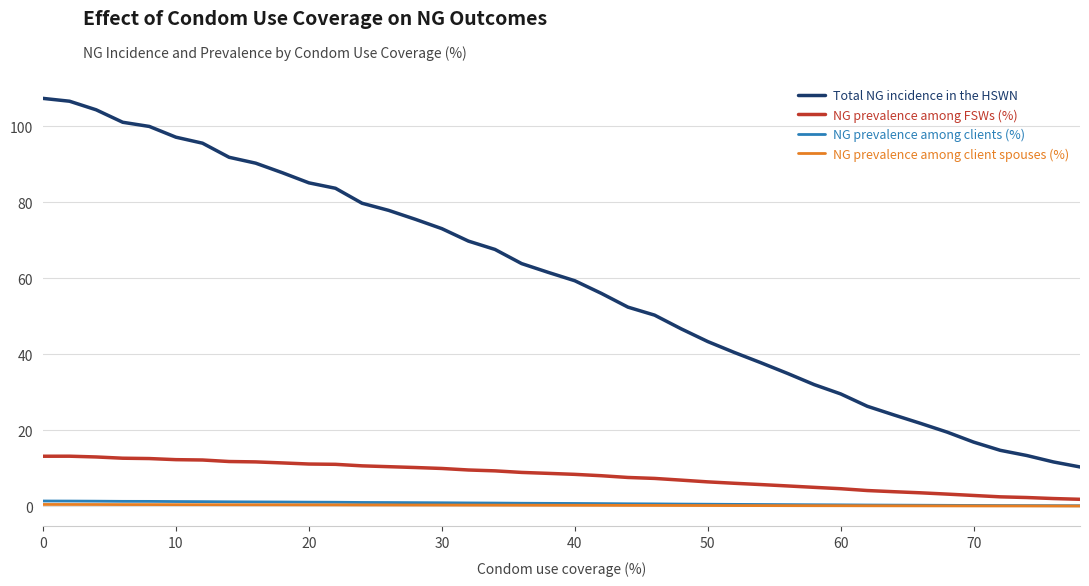

Which series has the largest total across all categories?

Total NG incidence in the HSWN